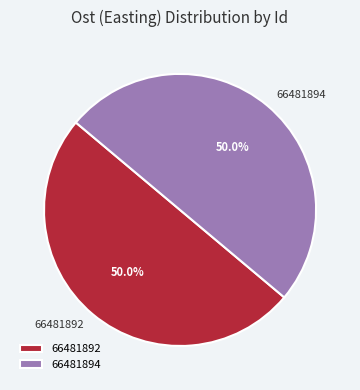

Approximately how many times larger is the value at 66481892 compared to 66481894?

1.0